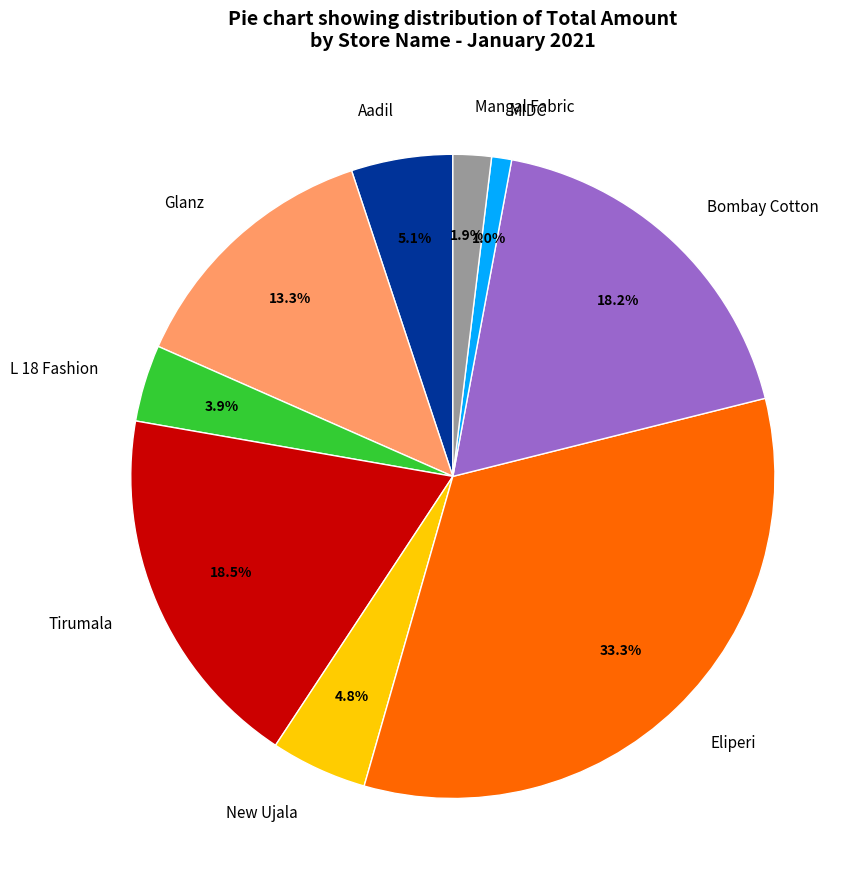

Which category has the biggest portion of the pie?

Eliperi